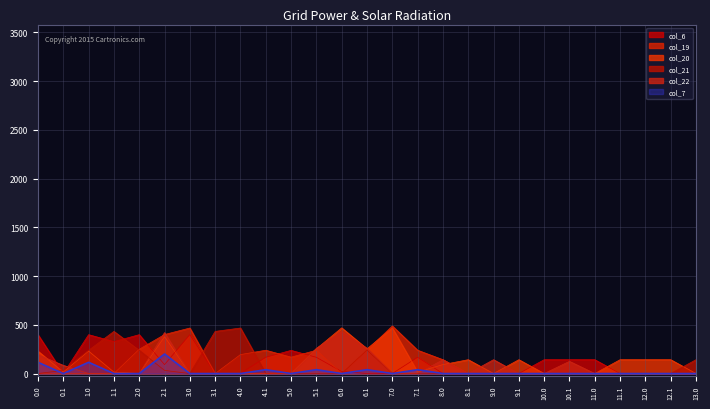

The value of col_6 at 0.1 is 0.0. True or false?

True